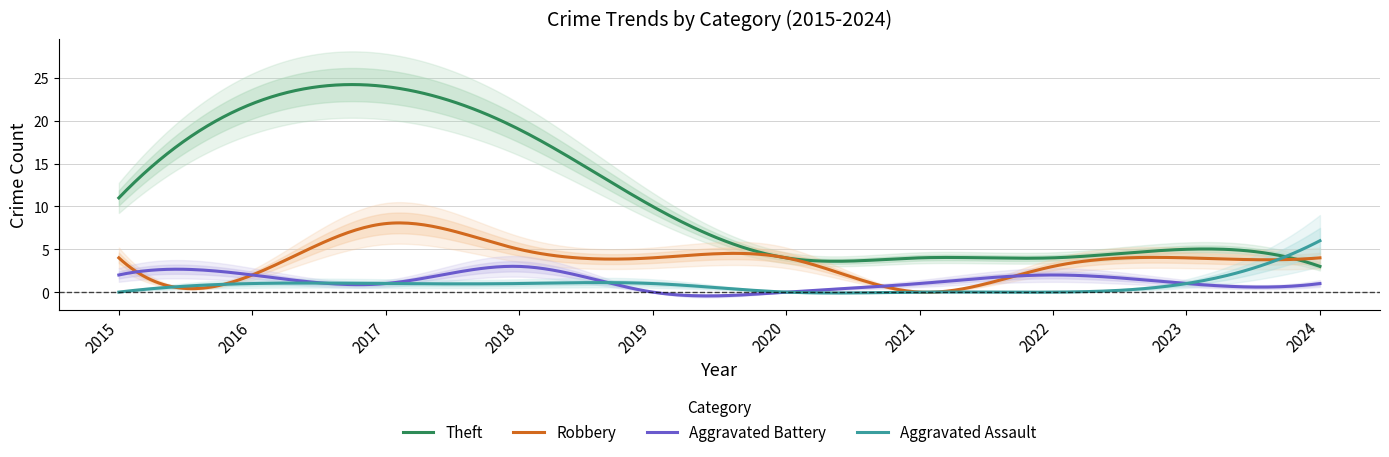

Where is Aggravated Battery nearest to the value 1?

2017